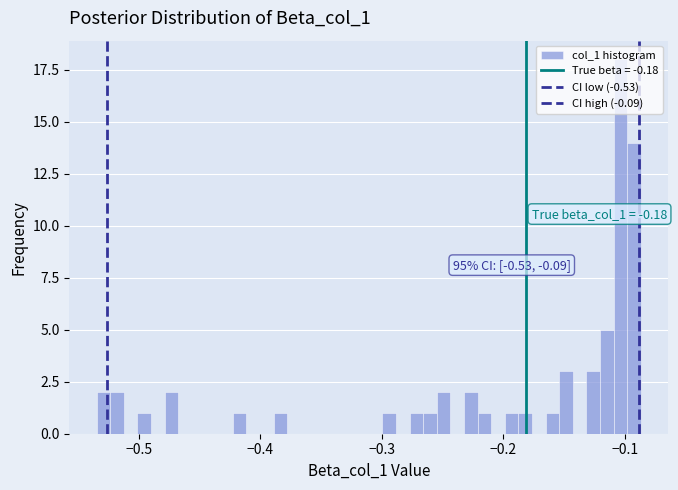

Read against the x-axis, roughly where is the centre of the tallest bar?

-0.10